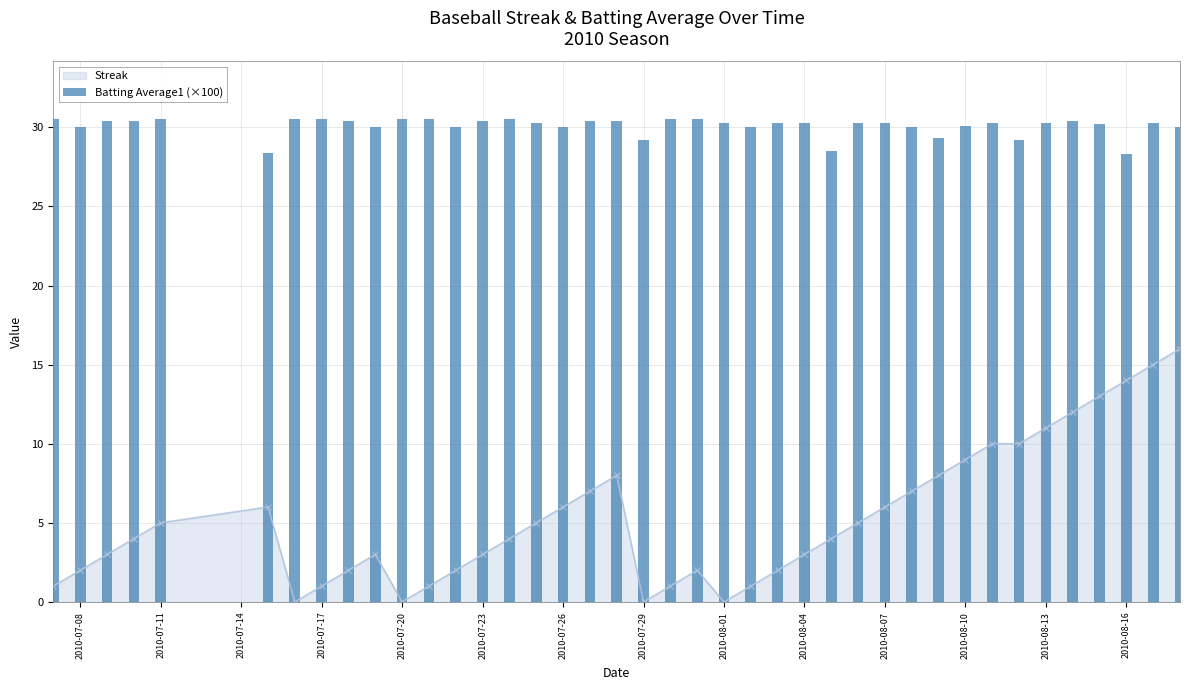

True or false: Streak has a value of 7 at 2010-07-29.

False